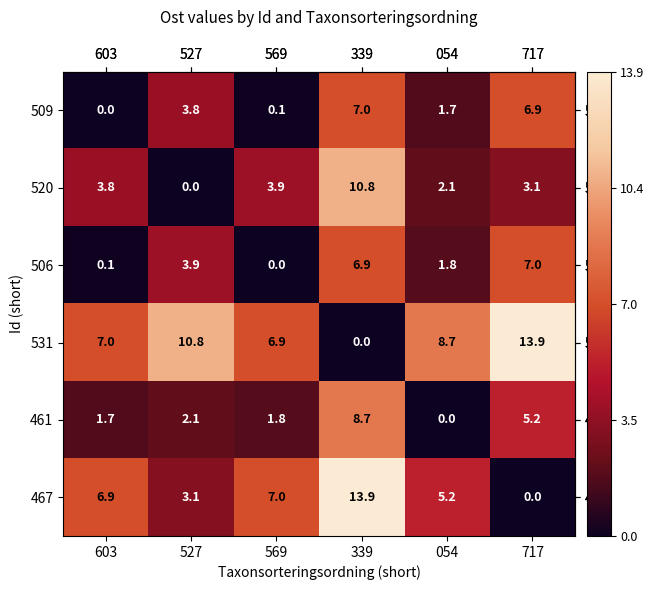

At how many categories does at least one series exceed 10?

3